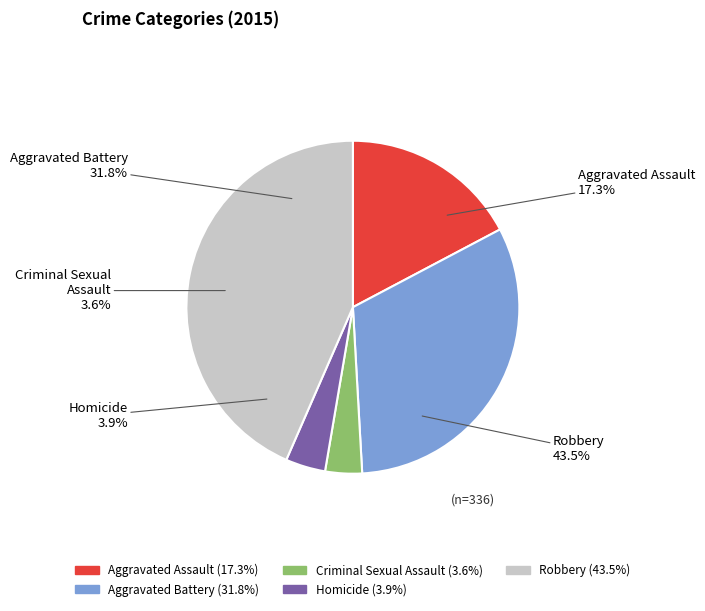

Count the number of slices in the pie.

5